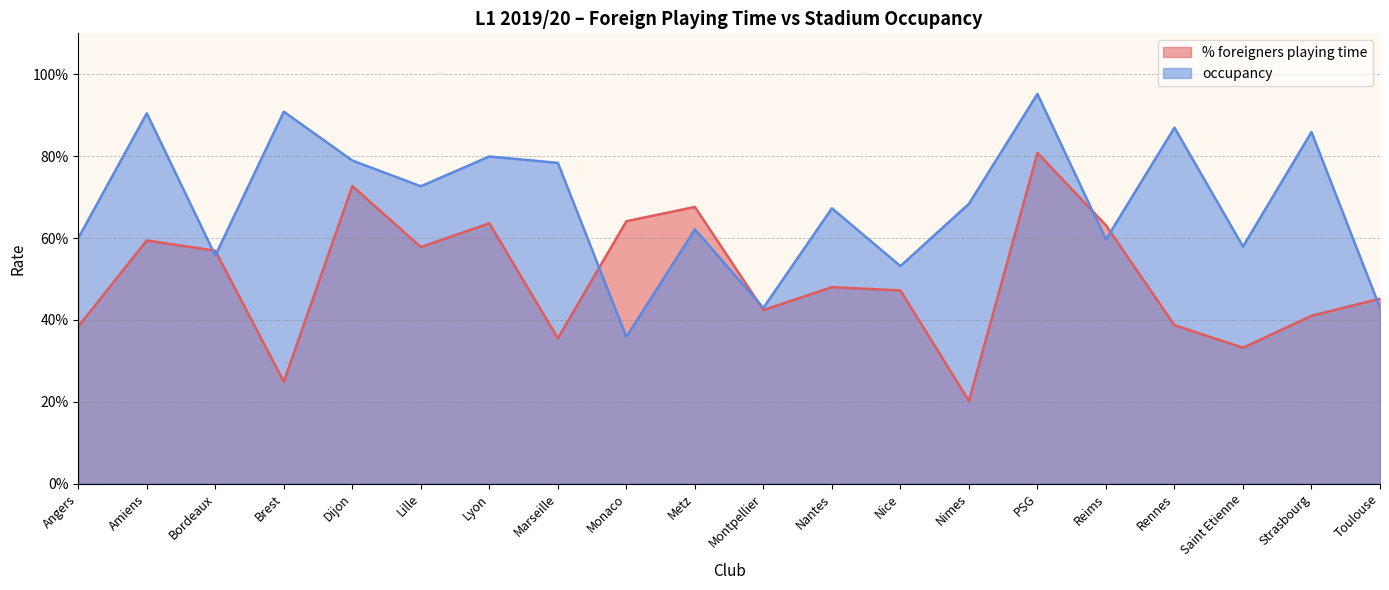

Rank the series at Lyon from highest to lowest value.

occupancy, % foreigners playing time